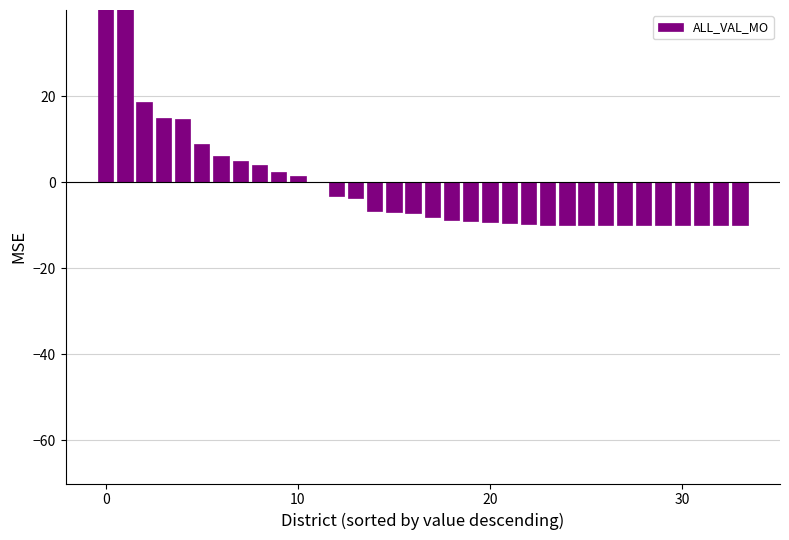

What is the value of the 29th bar from the left?

-9.9